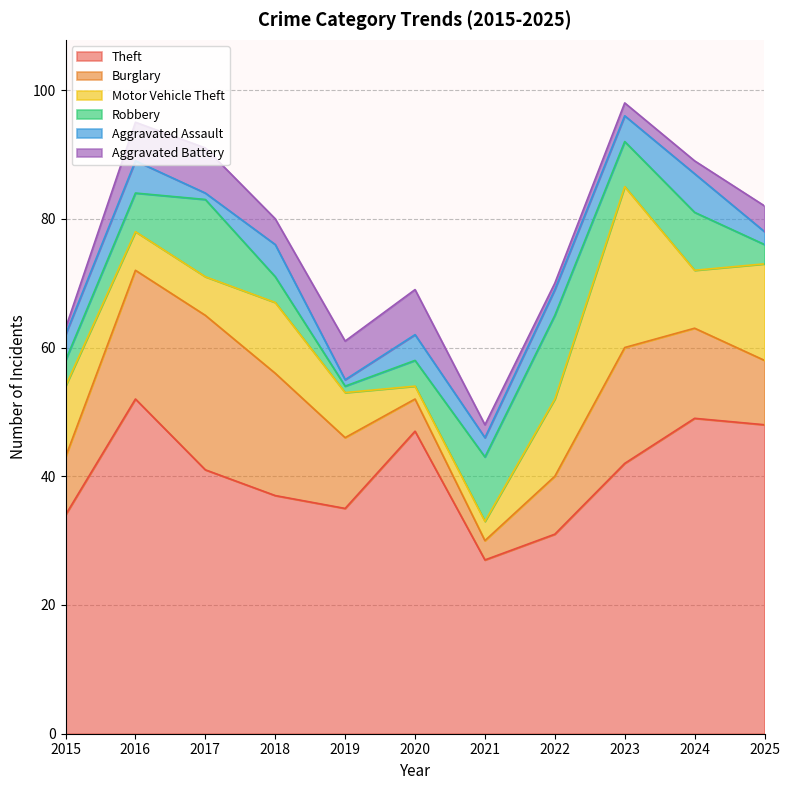

Which series has the largest range (max minus min)?

Theft